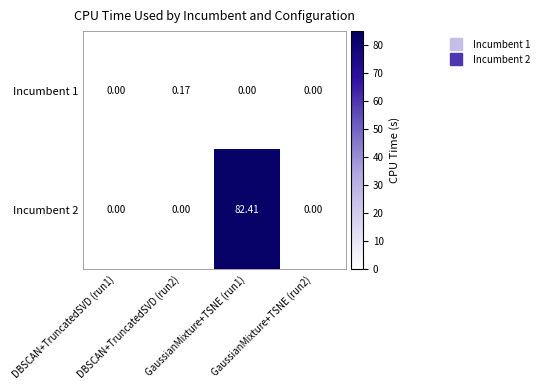

How many series are shown in this chart?

2